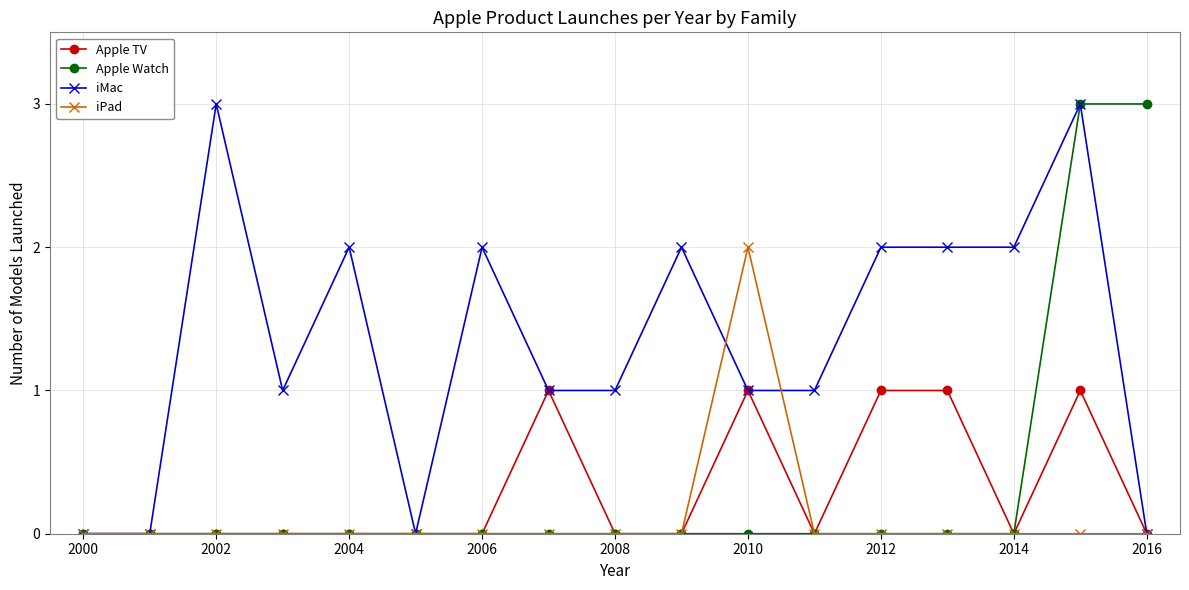

True or false: Apple TV has more than 0 points higher than both neighbors.

True